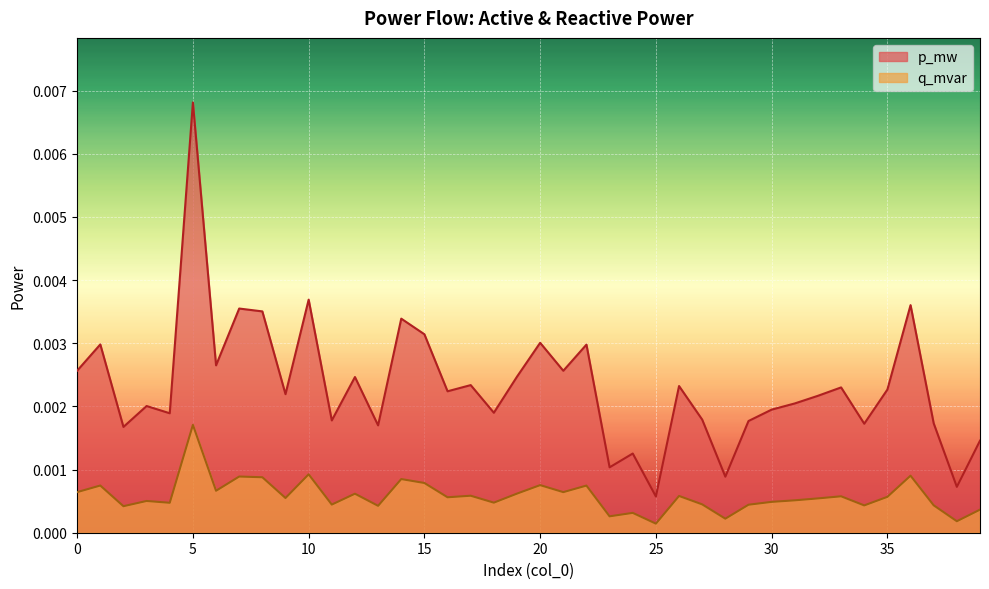

Which category has the highest value across all series?

5